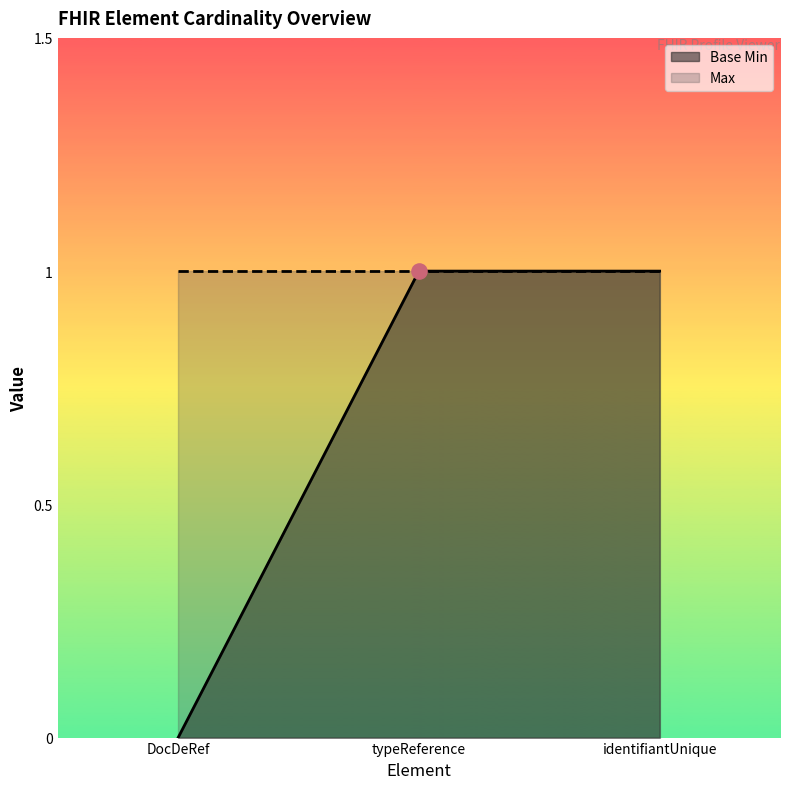

At which label does Base Min reach its minimum?

DocDeRef